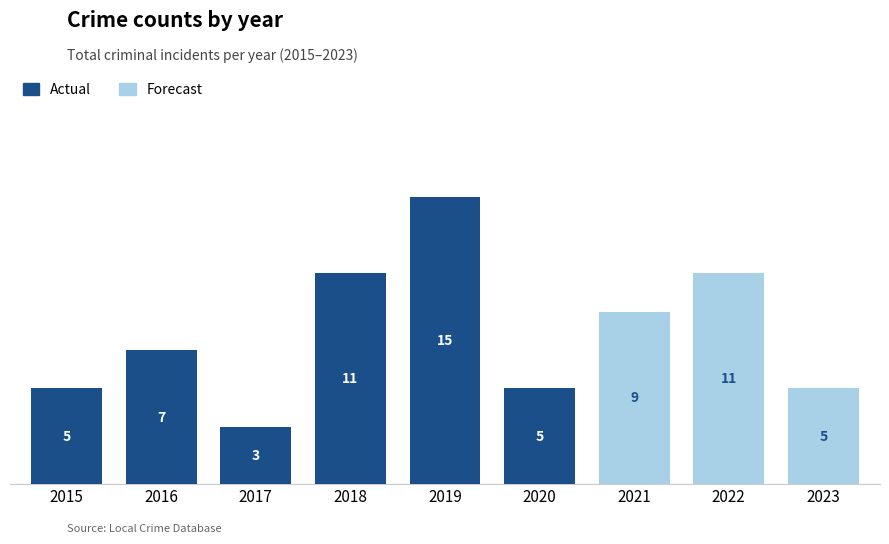

What is the difference between the maximum and minimum values in the Actual series?

12